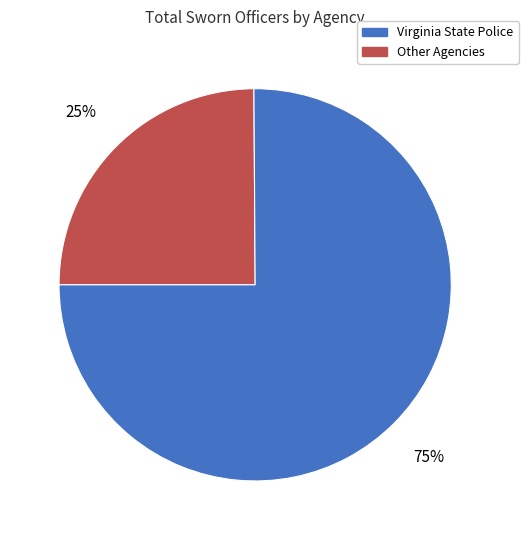

How many segments does this pie chart have?

2